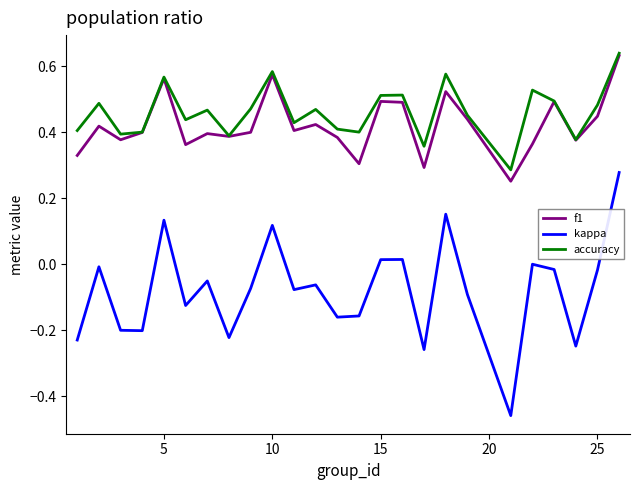

Which series has the largest range (max minus min)?

kappa